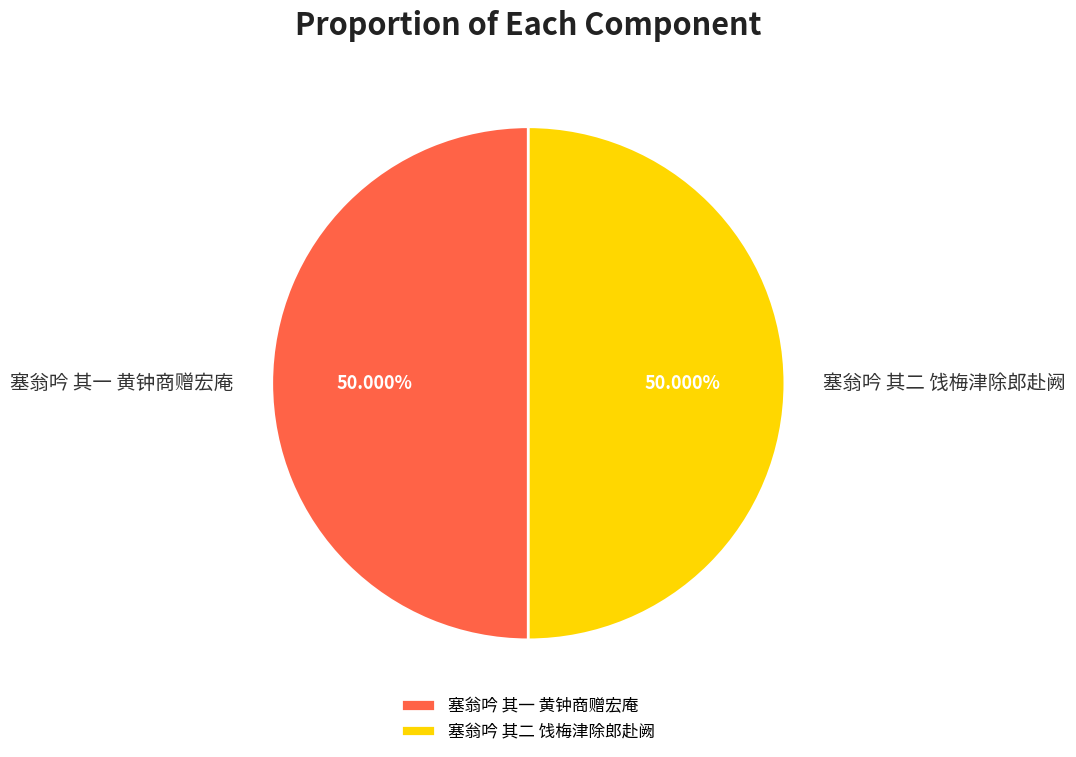

What is the ratio of the value at 塞翁吟 其一 黄钟商赠宏庵 to the value at 塞翁吟 其二 饯梅津除郎赴阙?

1.0